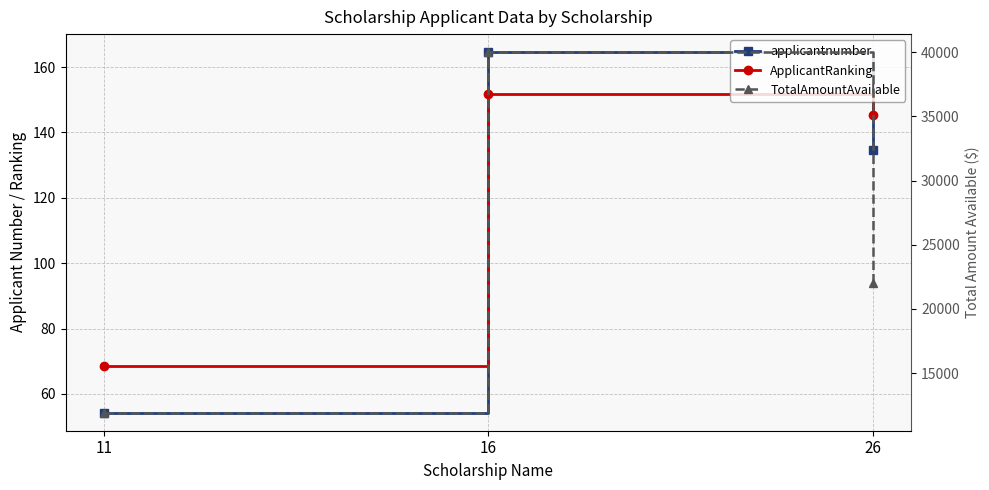

At which category does the chart reach its minimum across all series?

11